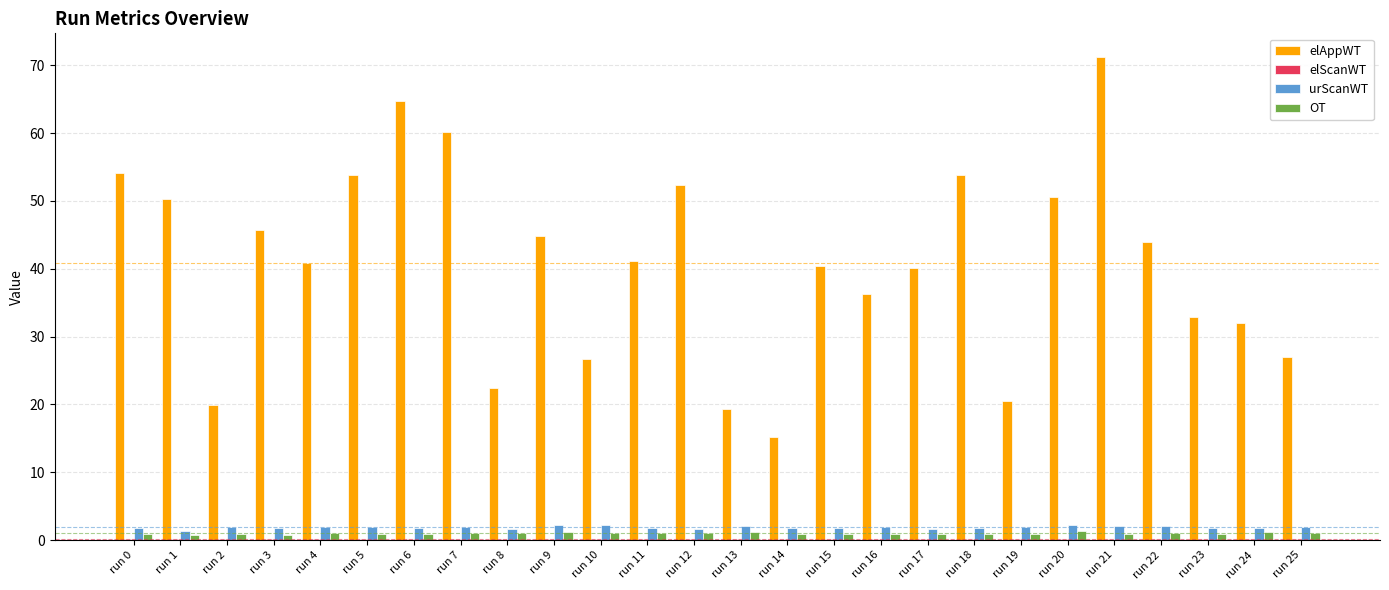

Which series changed the most between run 6 and run 25?

elAppWT